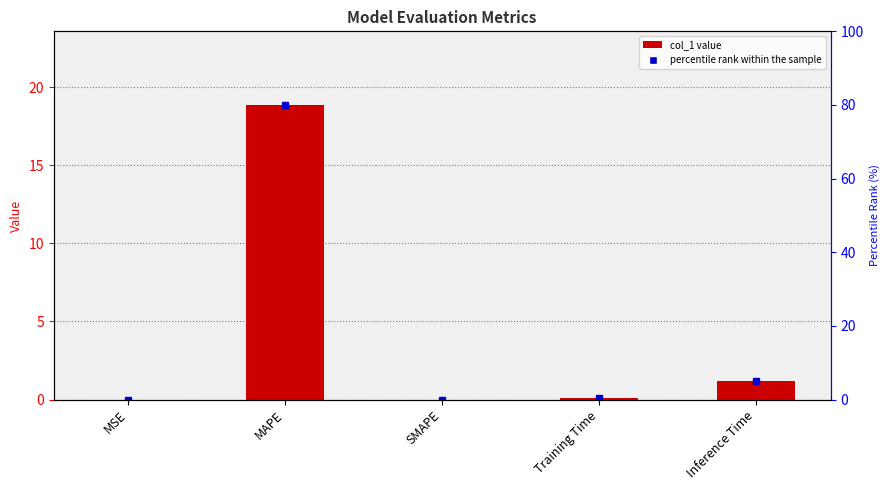

How many bars are there in total?

5